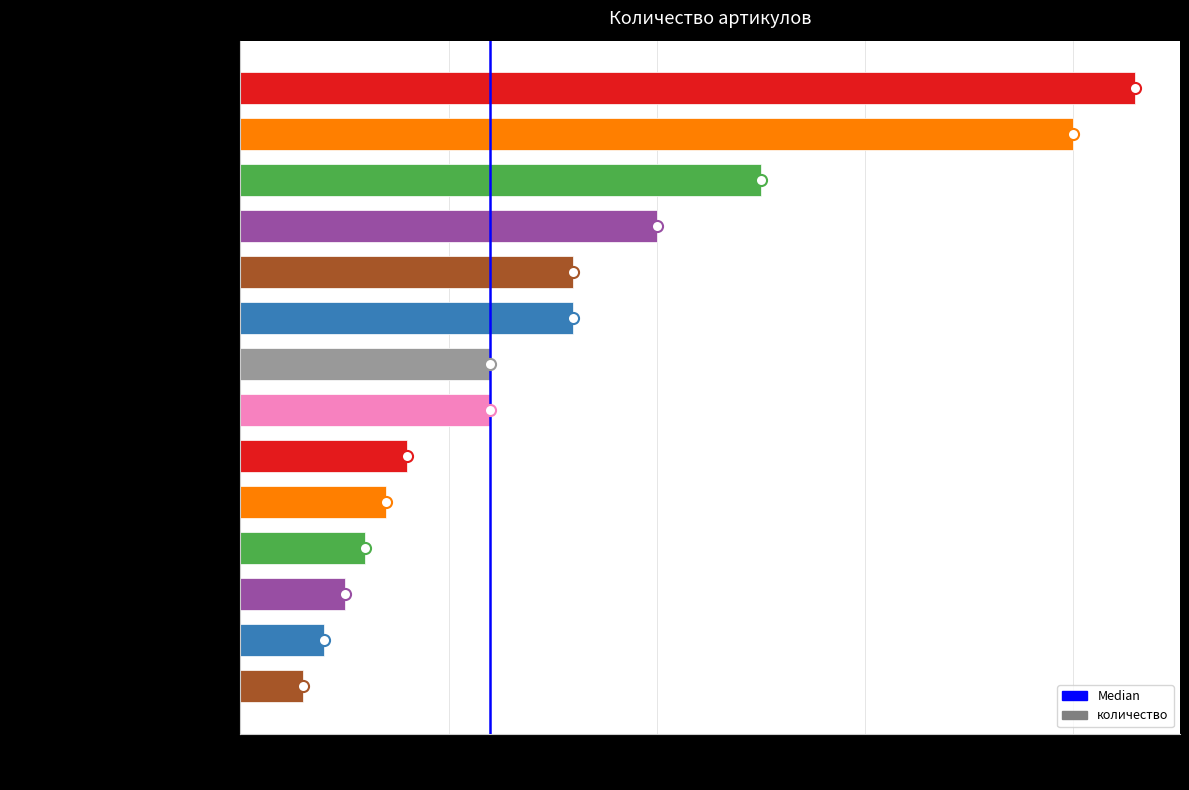

Reading bottom to top, what are all the values shown in this chart?

Термобирки Гарри Поттер=3	Термобирки Спанч боб, Соник ежик=4	Термобирки Хаги Ваги=5	Термобирки Пиксар Дисней=6	Термобирки Щенячий патруль=7	Термобирки Леди Баг=8	Термобирки Майнкрафт=12	Термобирки Человек-Паук=12	Термобирки Транспорт=16	Термобирки Дисней девочки=16	Термобирки Котята=20	Термобирки Единороги=25	Термобирки белые 30шт=40	Термобирки Дисней мальчики=43